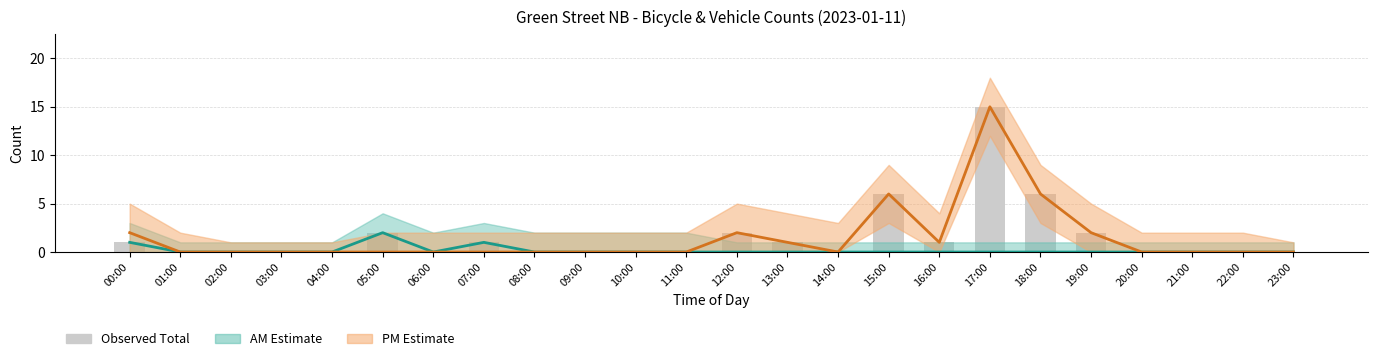

At 15:00, list the series in order from largest to smallest.

PM Bicycles, Observed Total, AM Bicycles